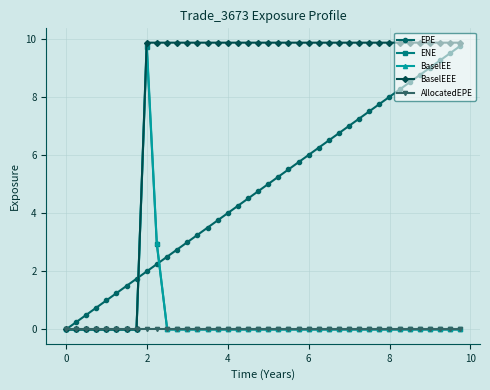

How many lines are shown in the chart?

5